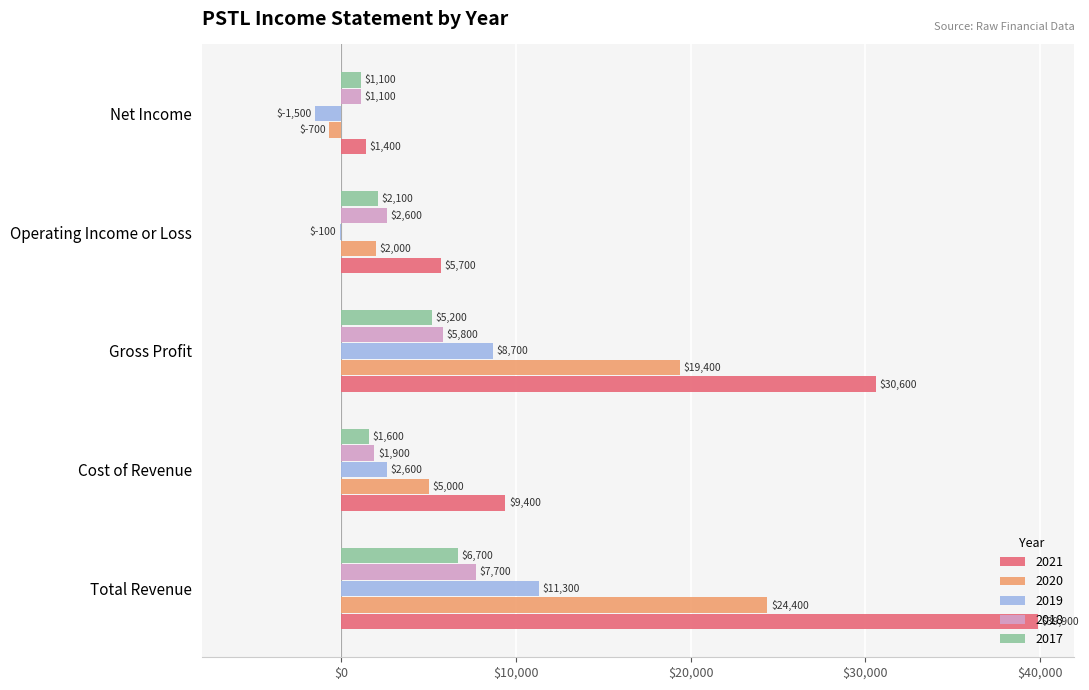

What is the maximum value shown in the chart?

39900